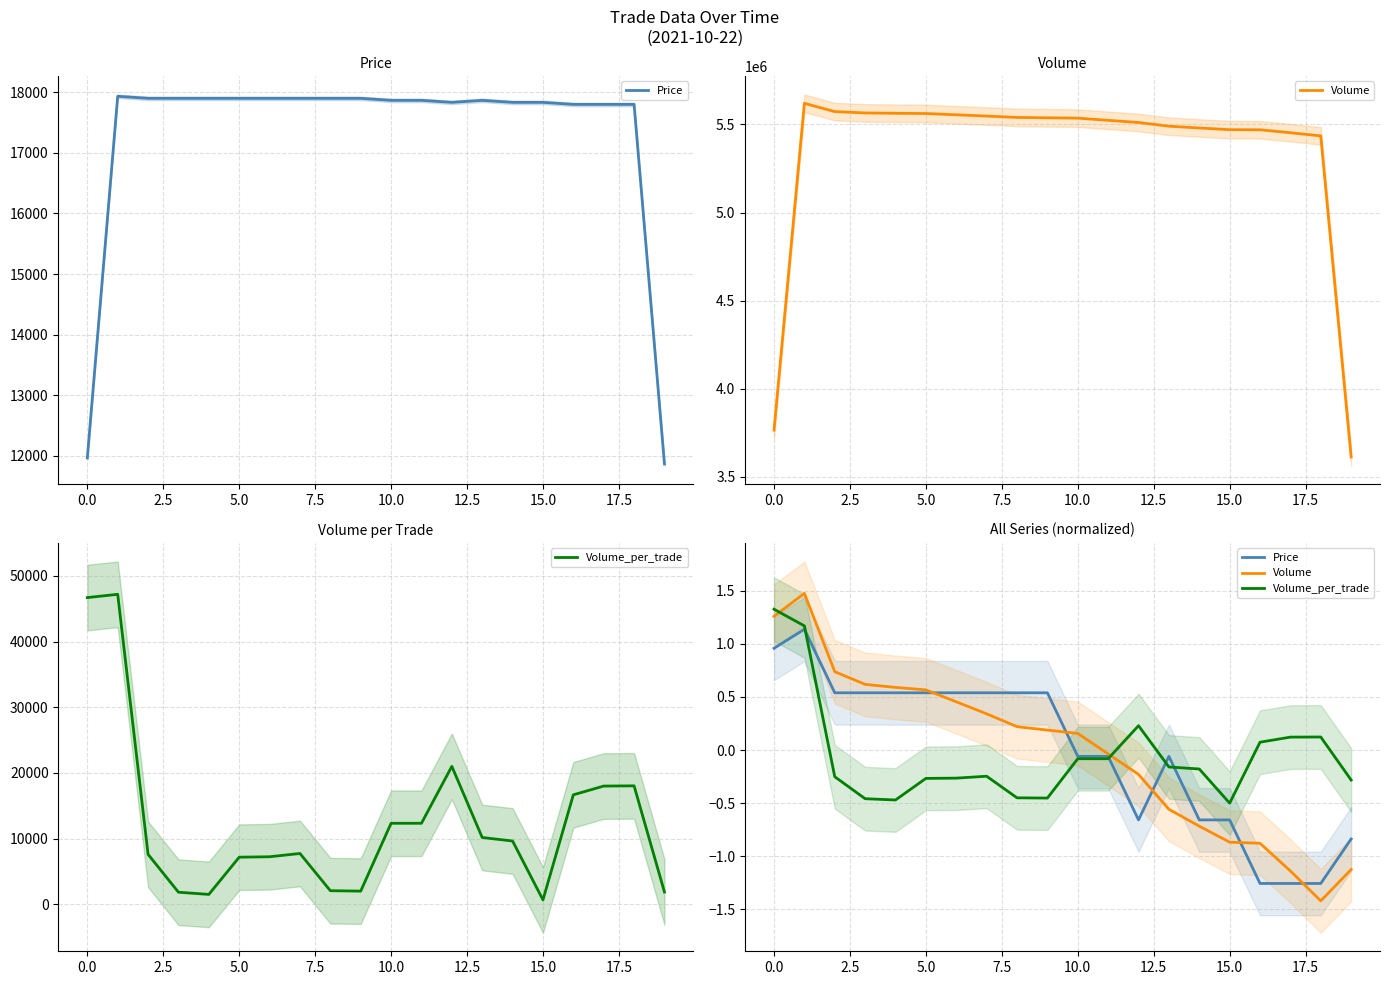

How many times do Volume and Volume_per_trade cross each other?

2